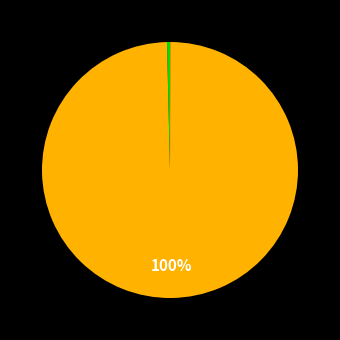

Which category has the biggest portion of the pie?

SMAPE